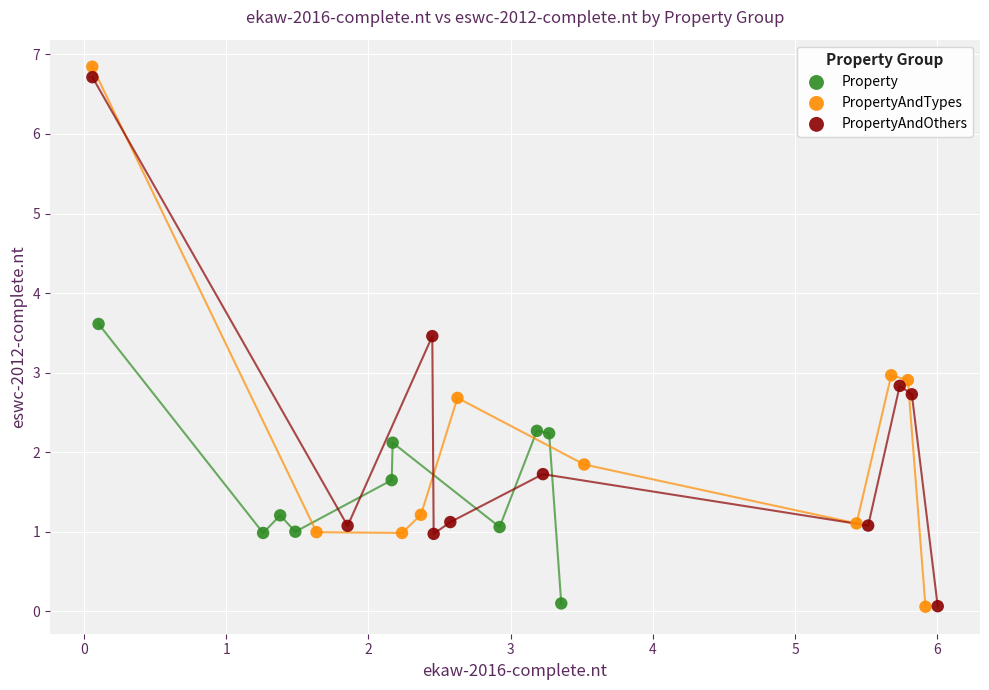

Which series has the widest spread of Y values?

PropertyAndTypes